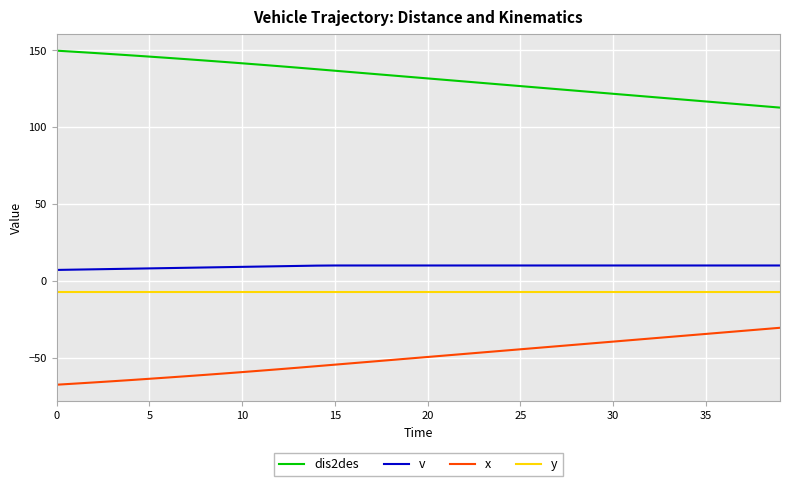

How many values in the dis2des series exceed 132?

20